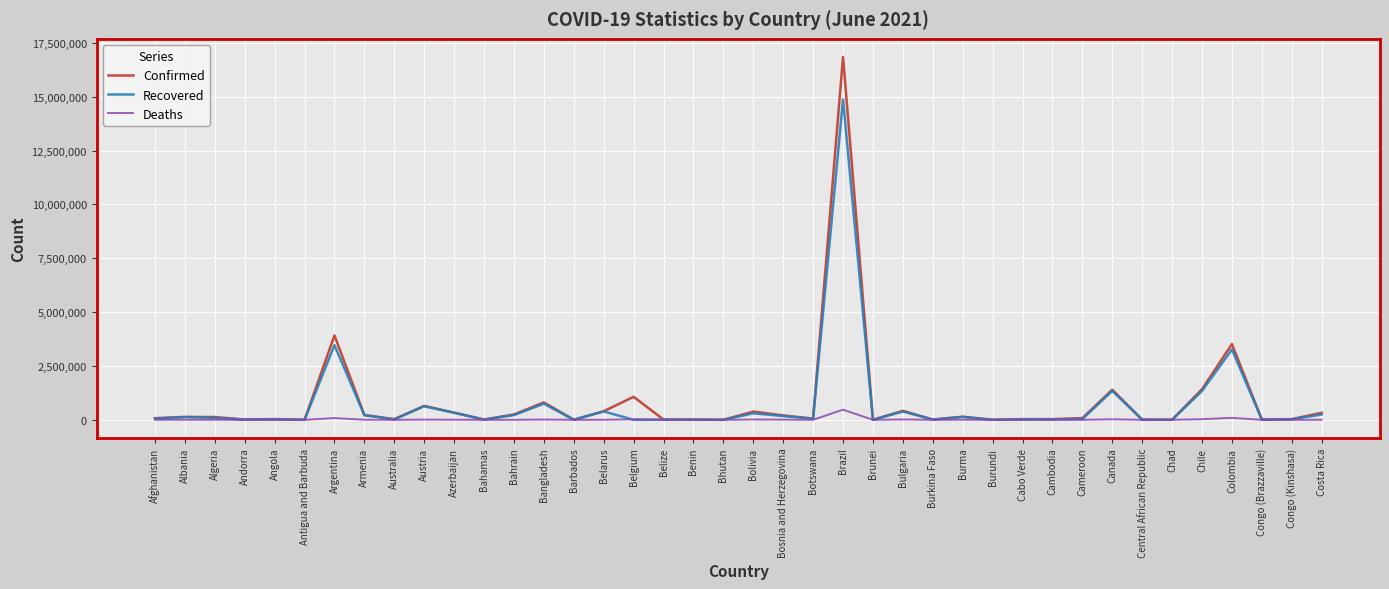

What is the total value across all series at Brunei?

478